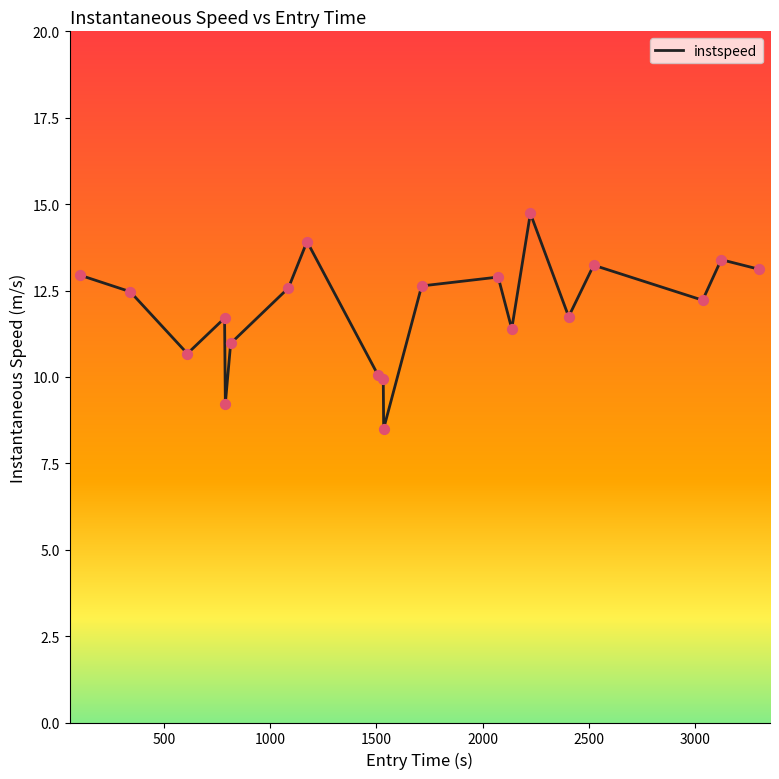

What is the difference between the maximum and minimum values?

6.2